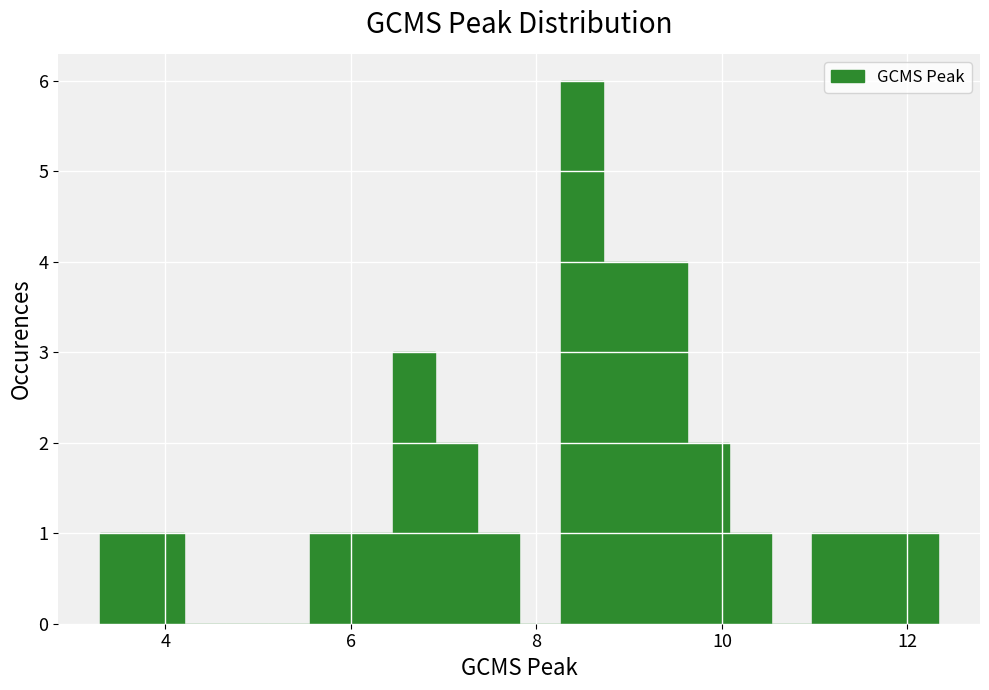

Read against the x-axis, roughly where is the centre of the tallest bar?

8.4